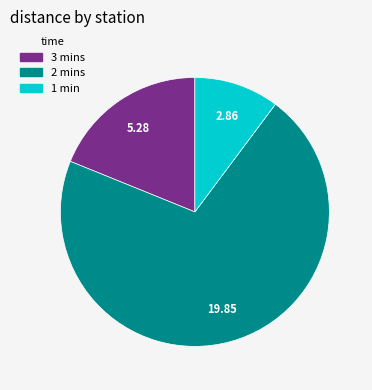

Is there any slice that represents more than half of the pie?

Yes